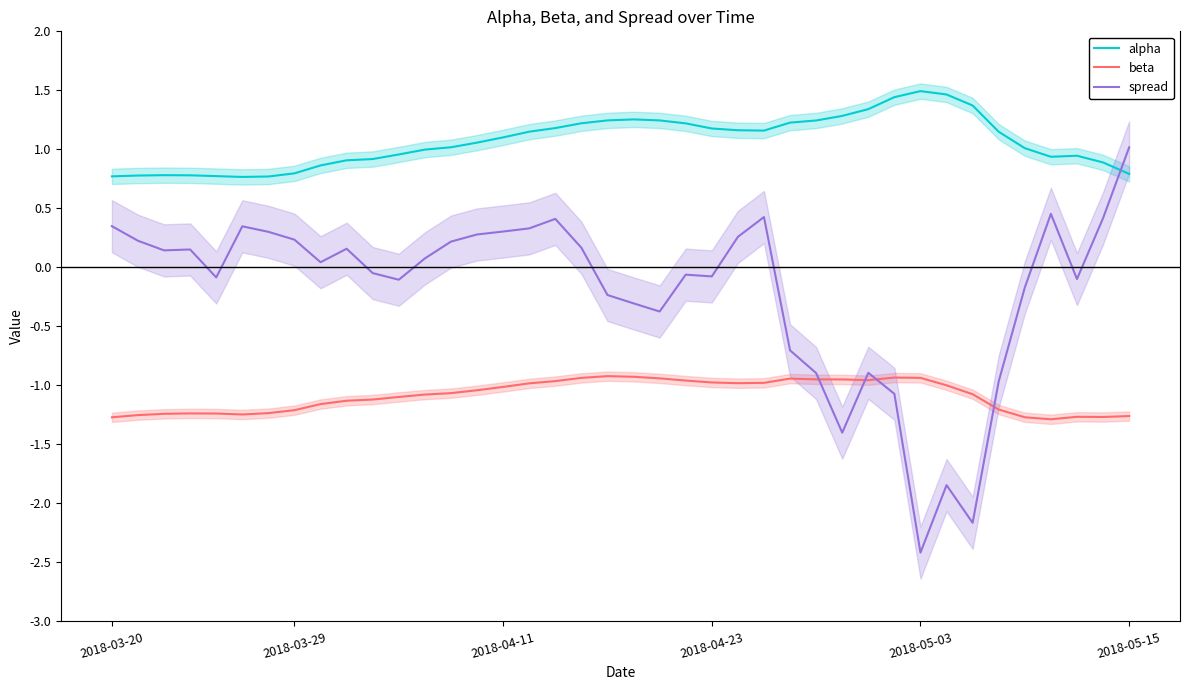

Reading left to right, extract all data points from this chart.

alpha: 0.8	0.8	0.8	0.8	0.8	0.8	0.8	0.8	0.9	0.9	0.9	1.0	1.0	1.0	1.1	1.1	1.1	1.2	1.2	1.2	1.3	1.2	1.2	1.2	1.2	1.2	1.2	1.2	1.3	1.3	1.4	1.5	1.5	1.4	1.1	1.0	0.9	0.9	0.9	0.8
beta: -1.3	-1.3	-1.2	-1.2	-1.2	-1.2	-1.2	-1.2	-1.2	-1.1	-1.1	-1.1	-1.1	-1.1	-1.0	-1.0	-1.0	-1.0	-0.9	-0.9	-0.9	-0.9	-1.0	-1.0	-1.0	-1.0	-0.9	-0.9	-0.9	-1.0	-0.9	-0.9	-1.0	-1.1	-1.2	-1.3	-1.3	-1.3	-1.3	-1.3
spread: 0.3	0.2	0.1	0.2	-0.1	0.3	0.3	0.2	0.0	0.2	-0.0	-0.1	0.1	0.2	0.3	0.3	0.3	0.4	0.2	-0.2	-0.3	-0.4	-0.1	-0.1	0.3	0.4	-0.7	-0.9	-1.4	-0.9	-1.1	-2.4	-1.8	-2.2	-1.0	-0.2	0.5	-0.1	0.4	1.0